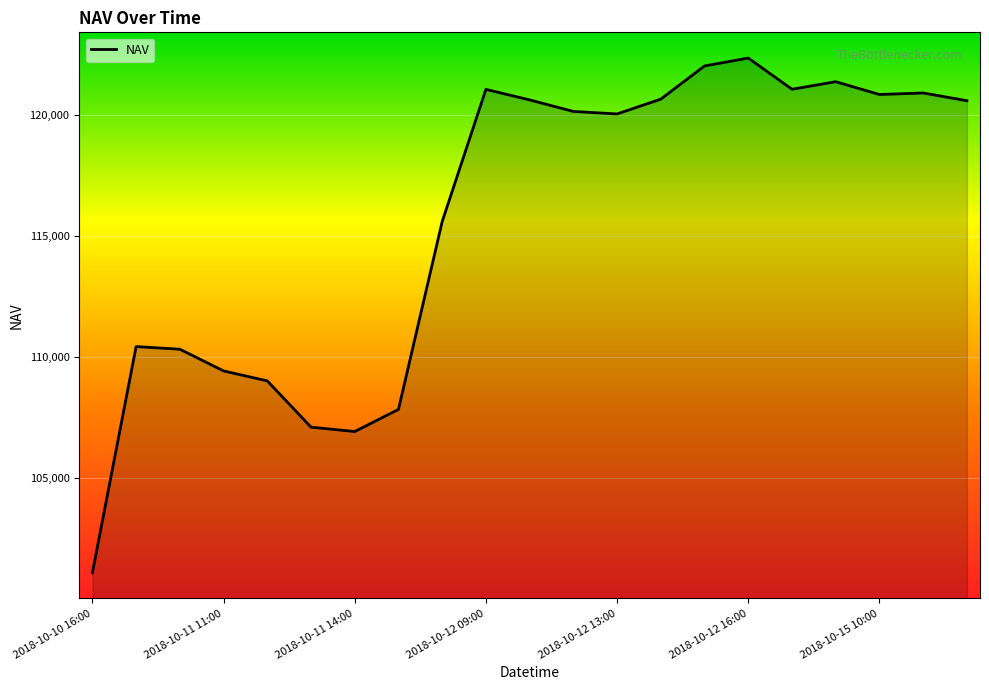

What is the greatest value displayed?

122372.1